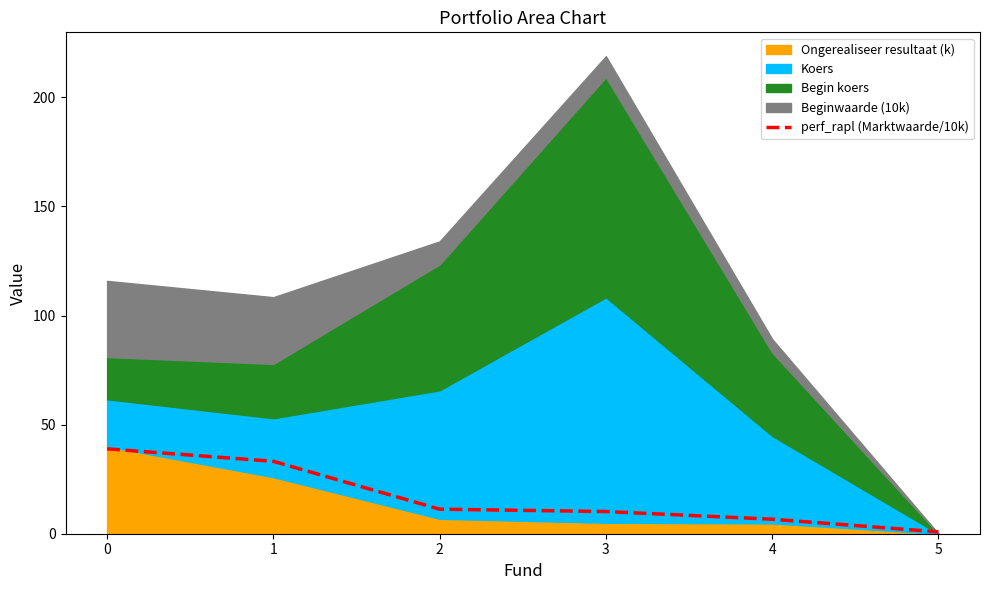

What is the change in value from 0 to 1?

-5.7